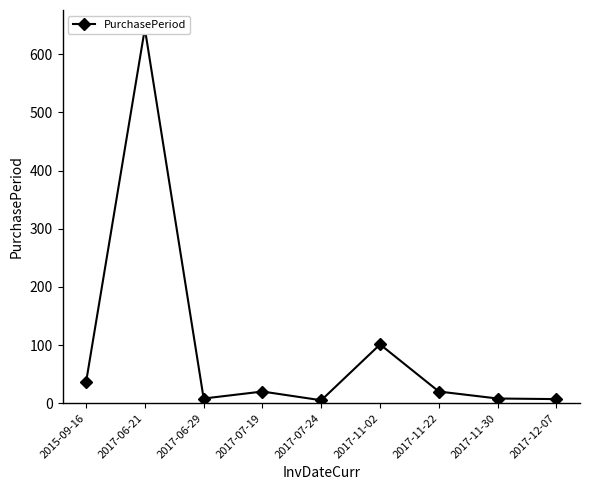

Which category has the lowest value across all series?

2017-07-24